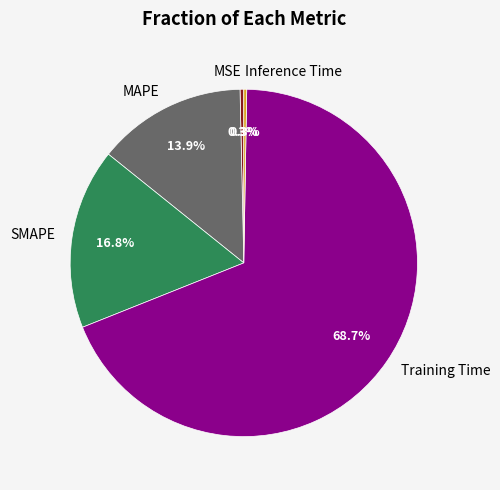

What percentage is NOT represented by Training Time?

31.3%